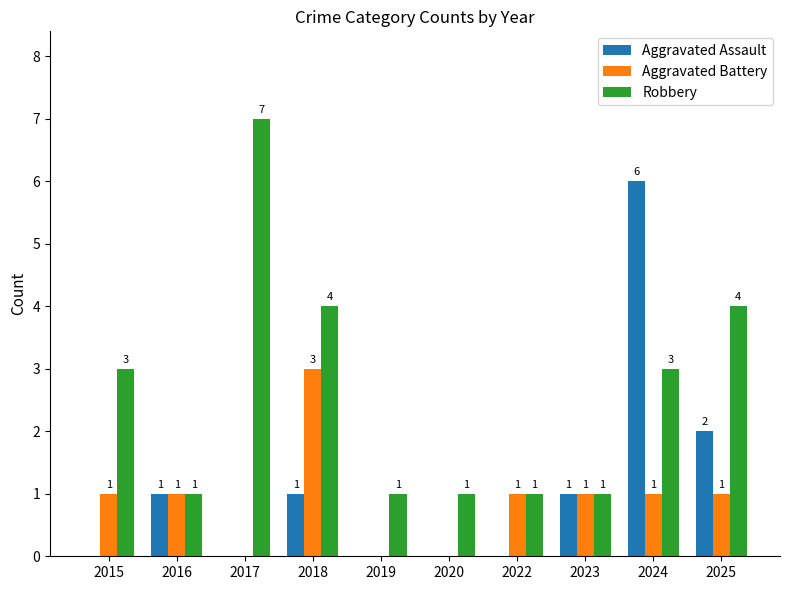

How many series are shown in this chart?

3